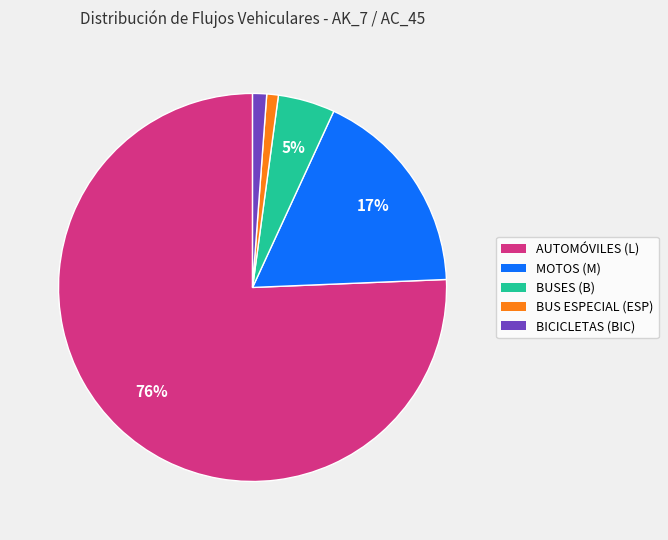

To the nearest percent, what portion does BUSES (B) represent?

5%